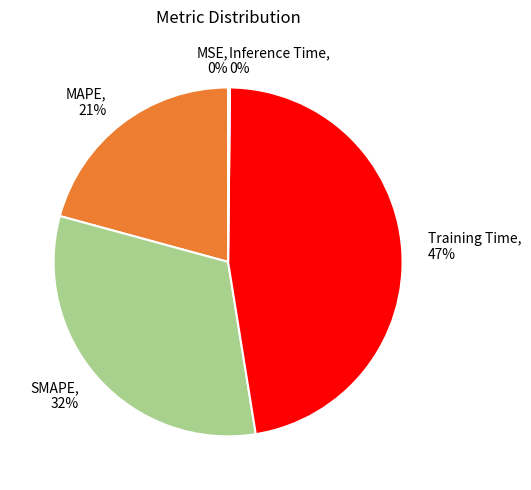

Is there a majority slice in this chart?

No